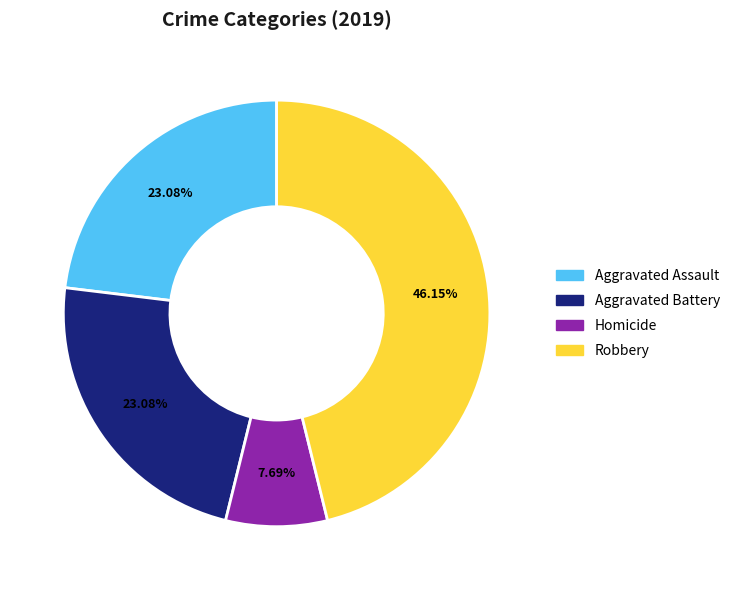

To the nearest percent, what is the difference between the largest and smallest slice percentages?

38%